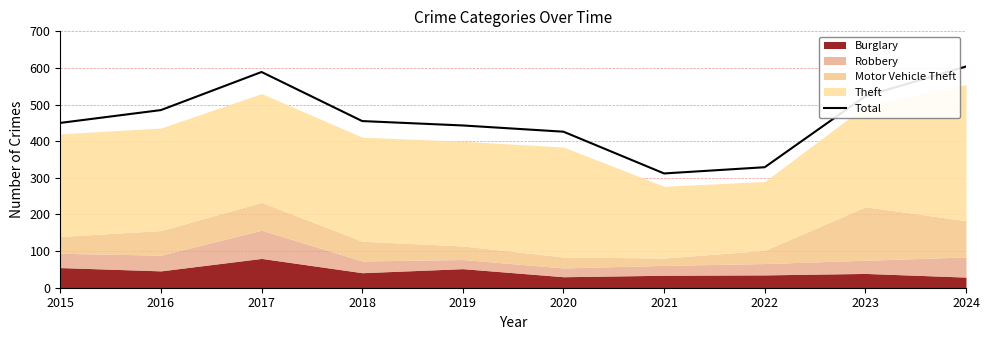

Is it true that the value at 2023 is 523?

True